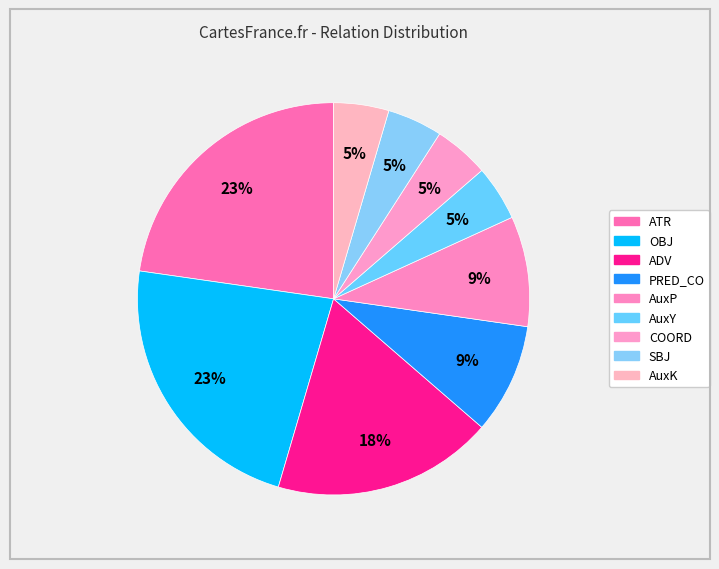

Combined, what portion of the pie is AuxP and OBJ?

31.8%